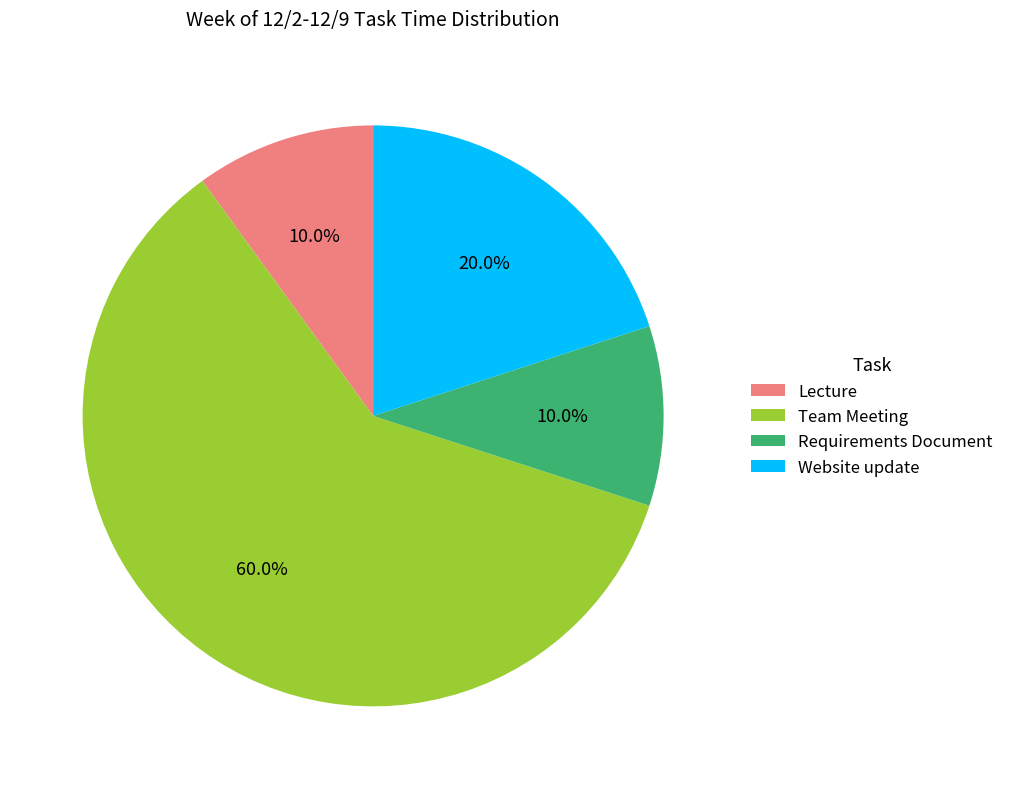

What is the total percentage of Team Meeting and Lecture?

70.0%